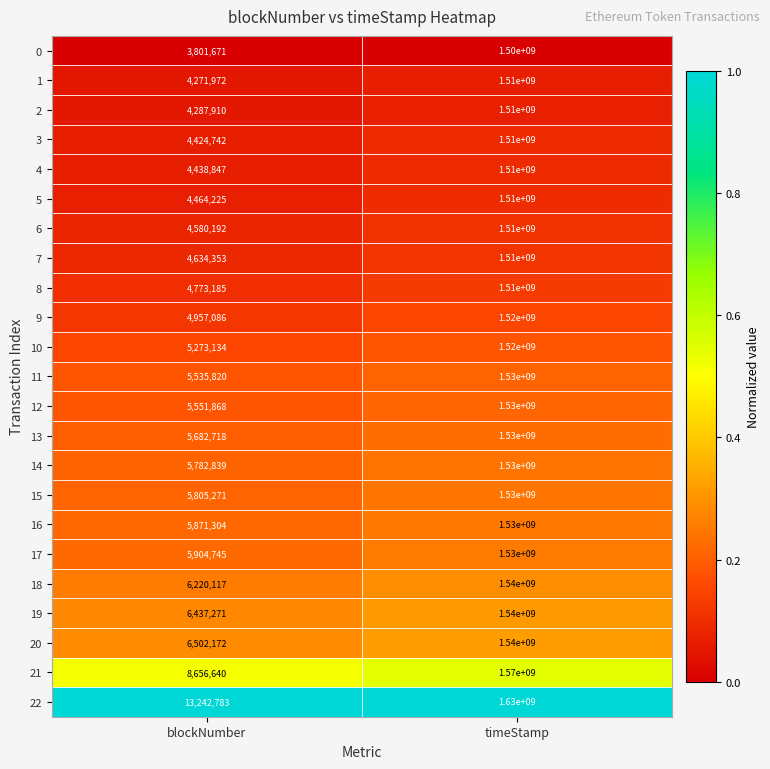

The value of 3 at blockNumber is 4424742. True or false?

True